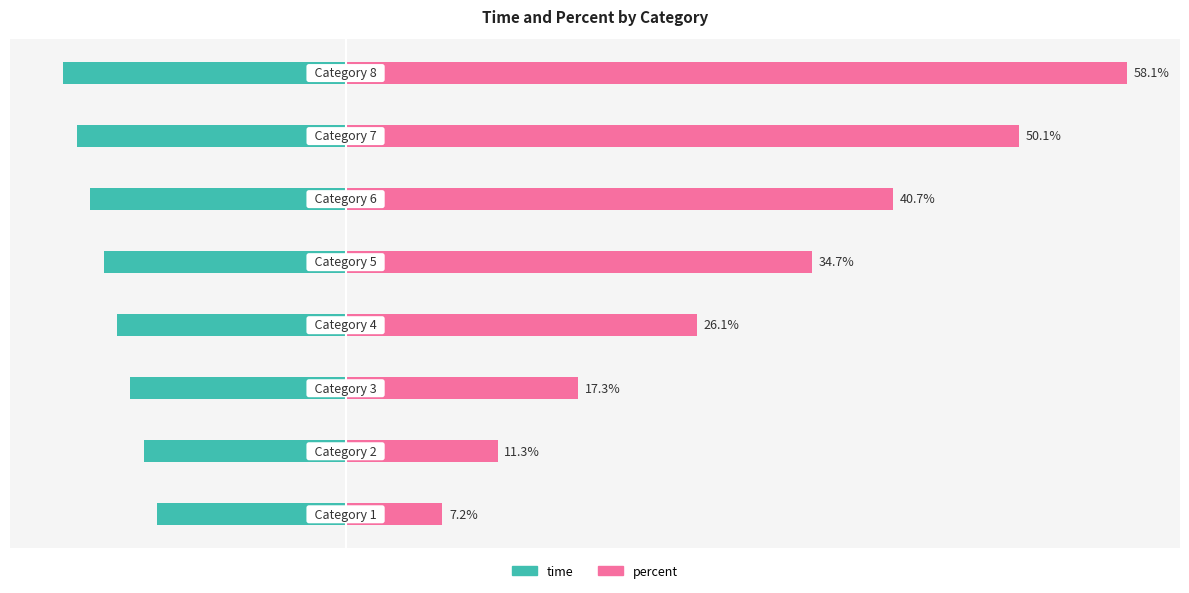

What is the average value of the time series?

-17.5